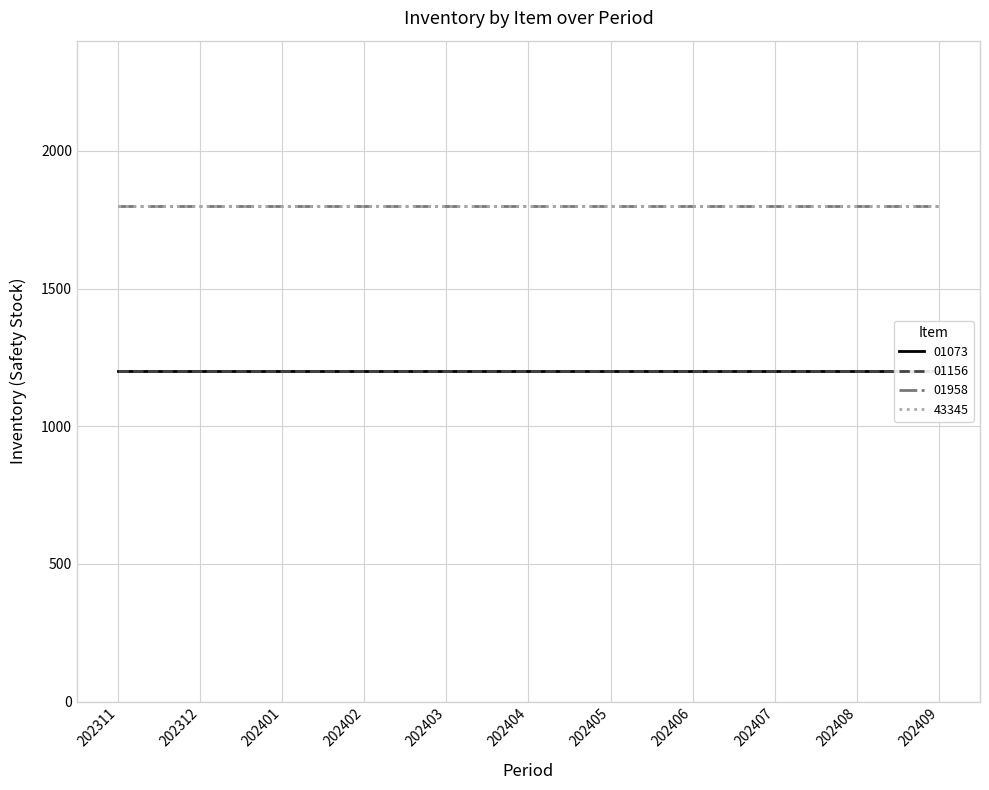

Read the 01073 value at 202401.

1200